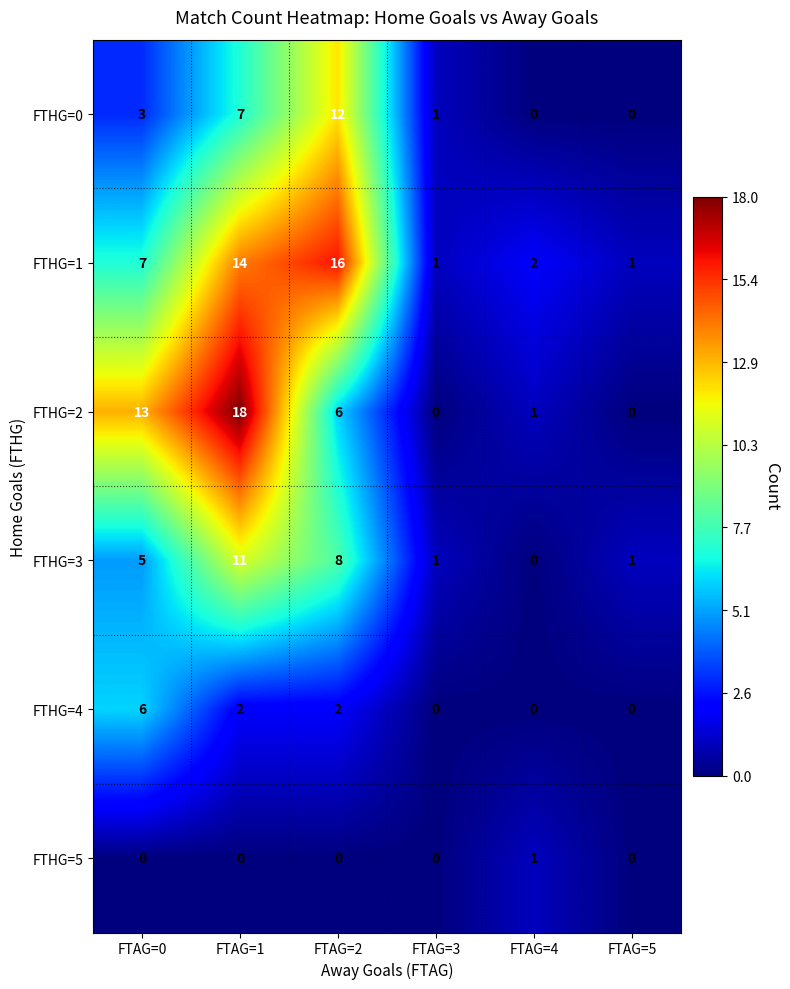

How many categories are shown in the chart?

6